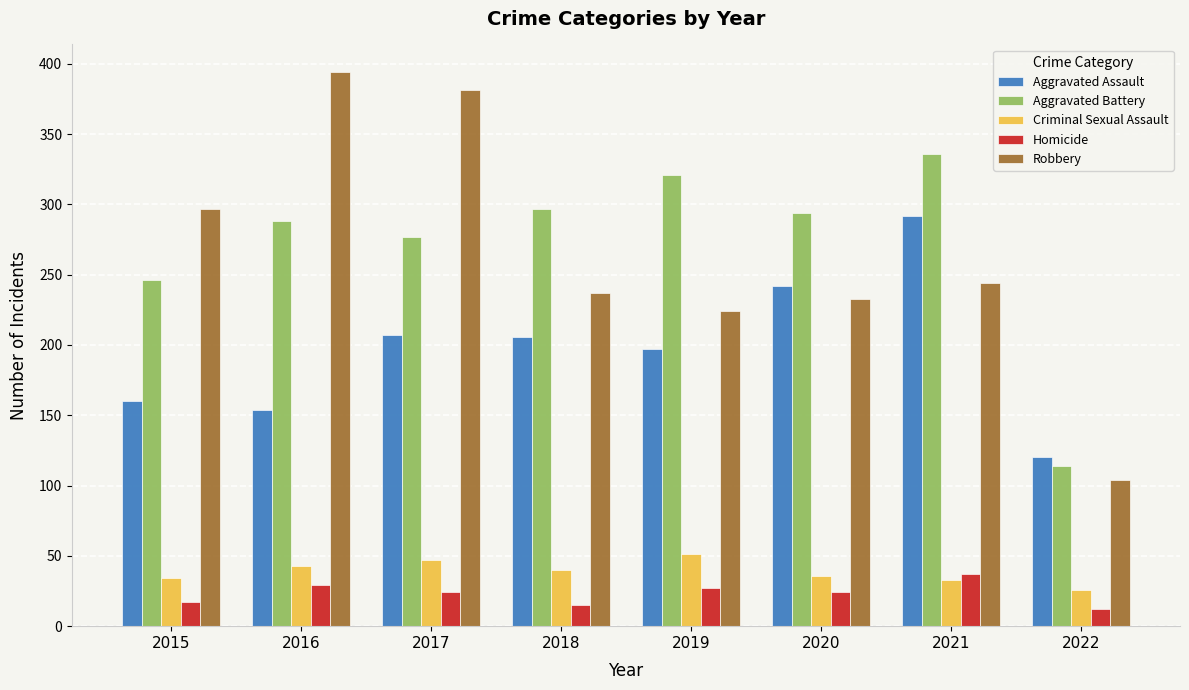

The Criminal Sexual Assault series shows 26 at 2022. True or false?

True